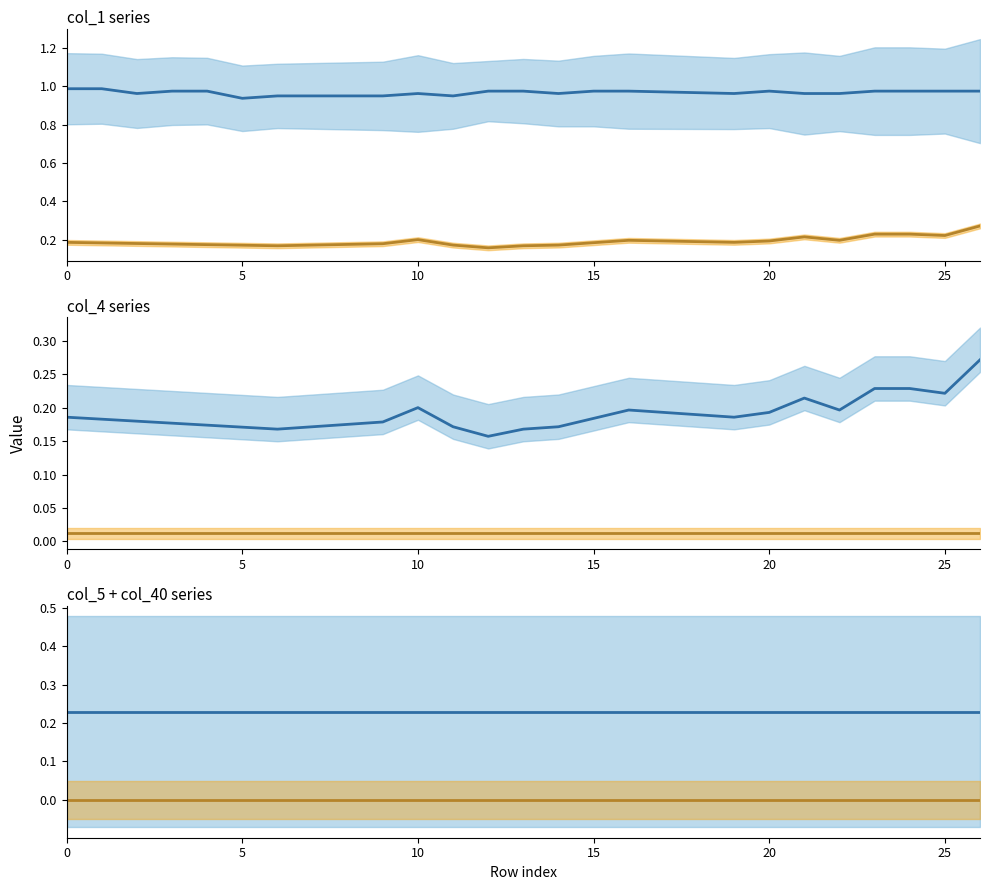

True or false: series_blue_line_1 has a value of 0.0 at 13.

False